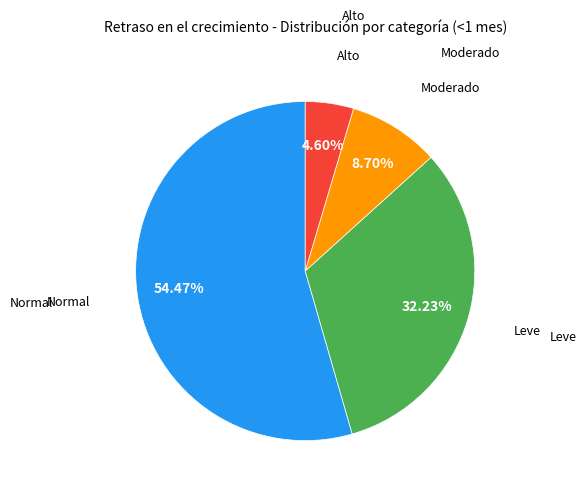

Is there a majority slice in this chart?

Yes